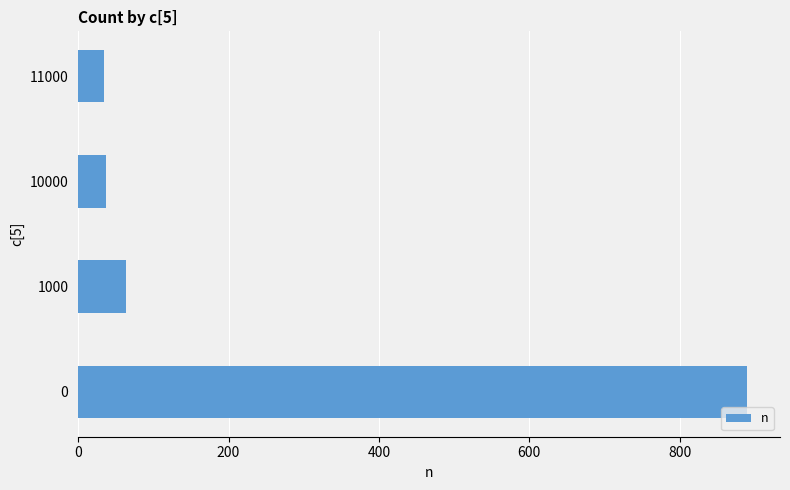

Does the chart contain stacked bars?

No